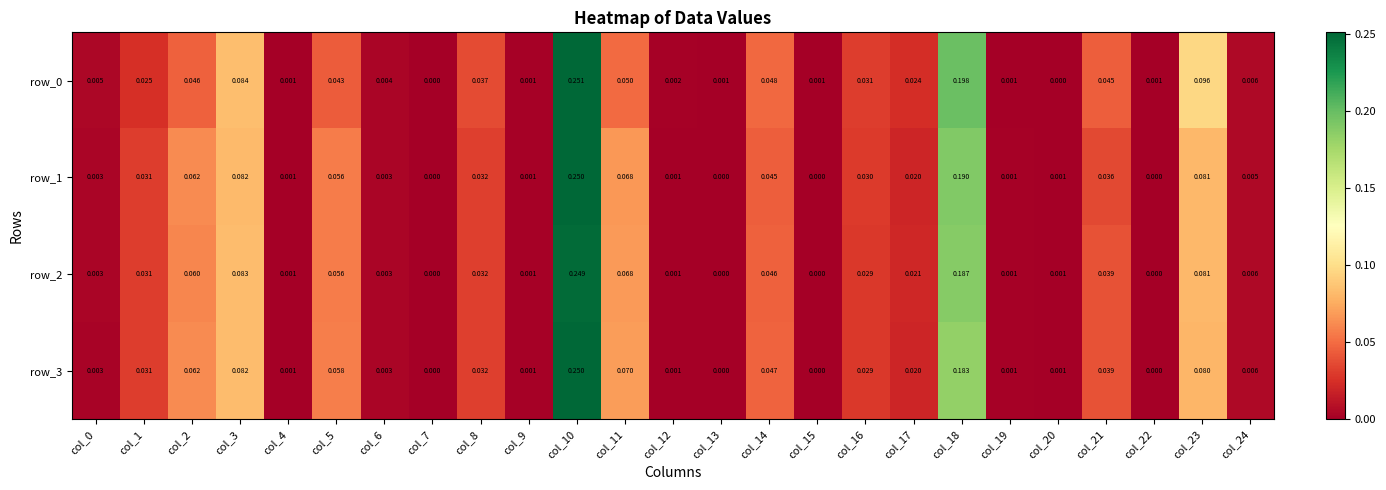

How many distinct data groups are displayed?

4